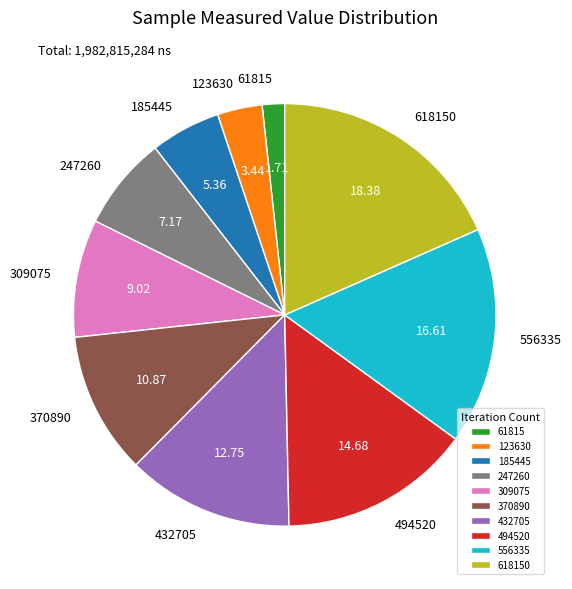

What is the smallest slice in the pie chart?

61815